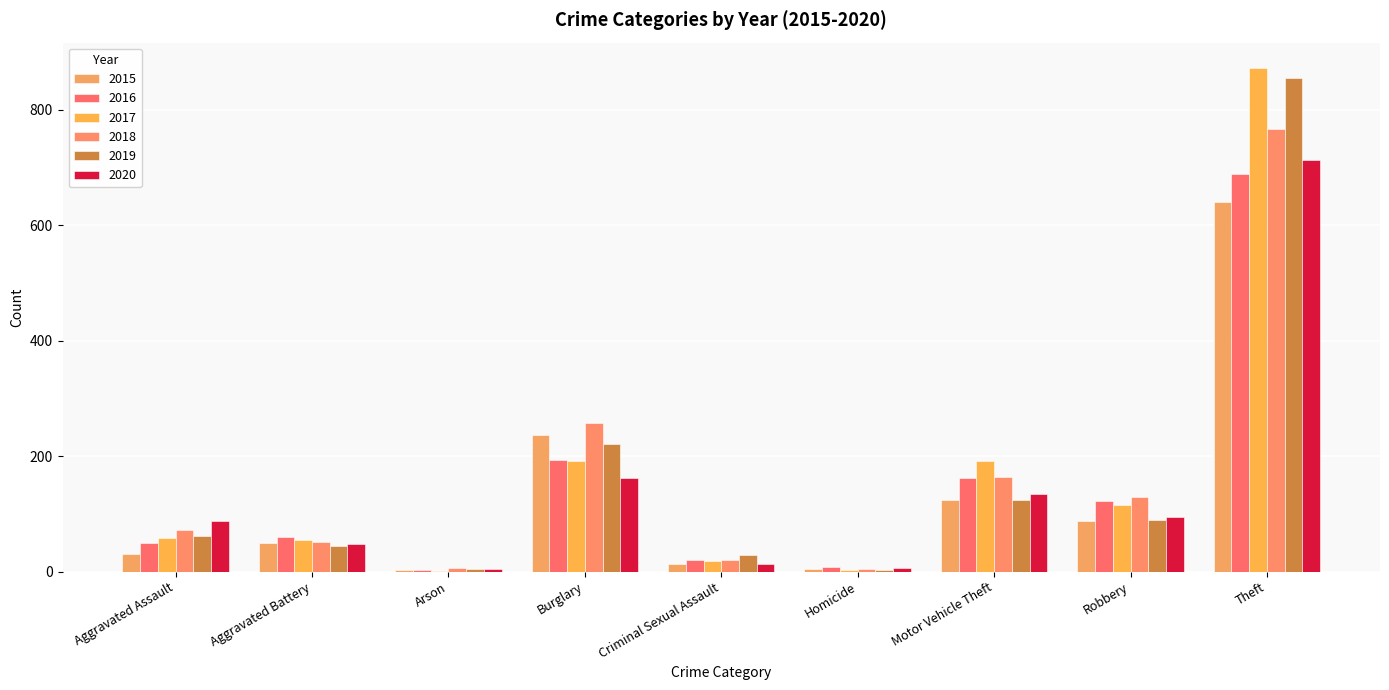

Where is 2017 nearest to the value 437?

Burglary